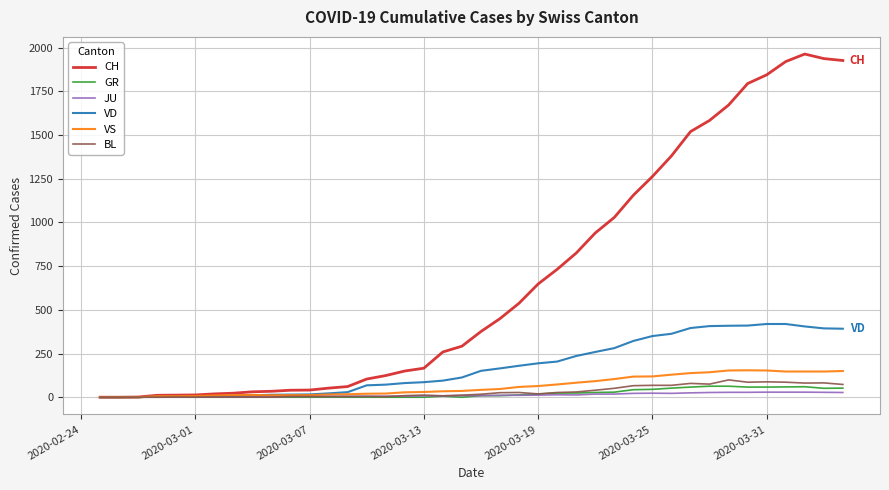

What is the average value of the JU series?

12